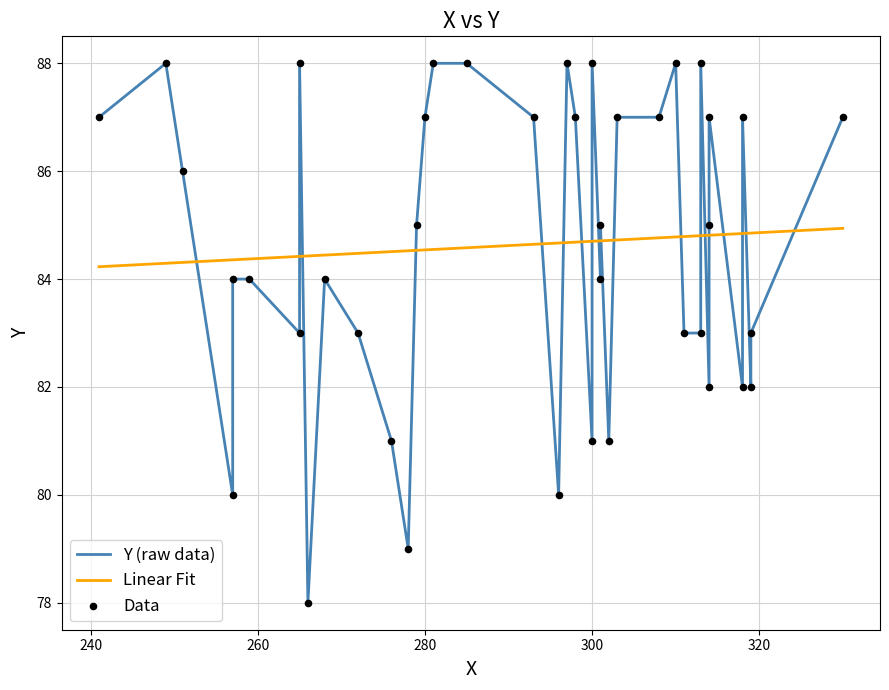

Which series reaches the maximum Y coordinate?

Y (raw data)